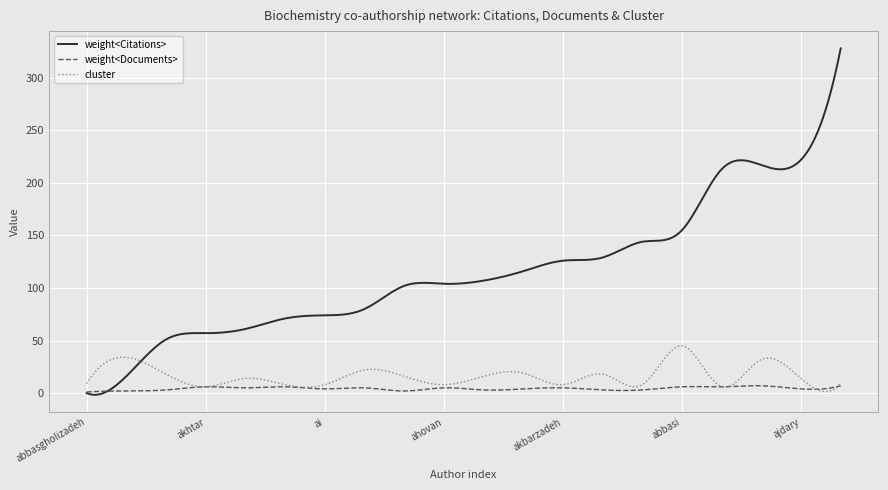

Rank the series by their maximum value, from highest to lowest.

weight<Citations>, cluster, weight<Documents>